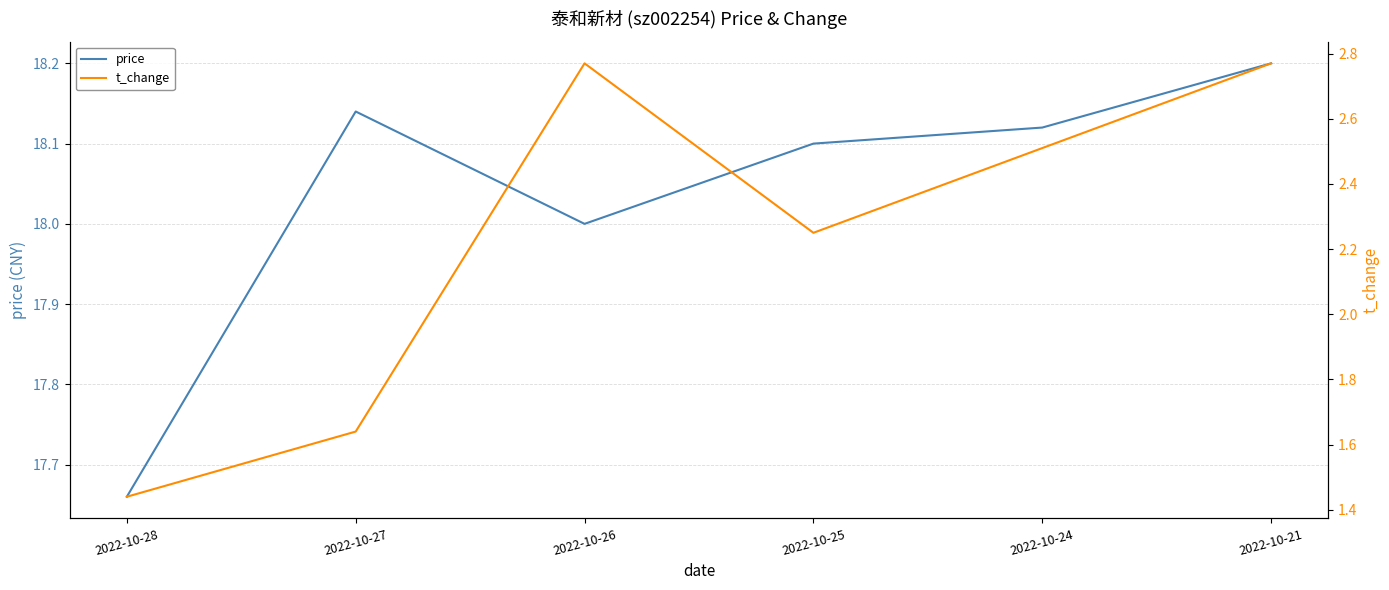

Rank the series at 2022-10-28 from lowest to highest value.

t_change, price